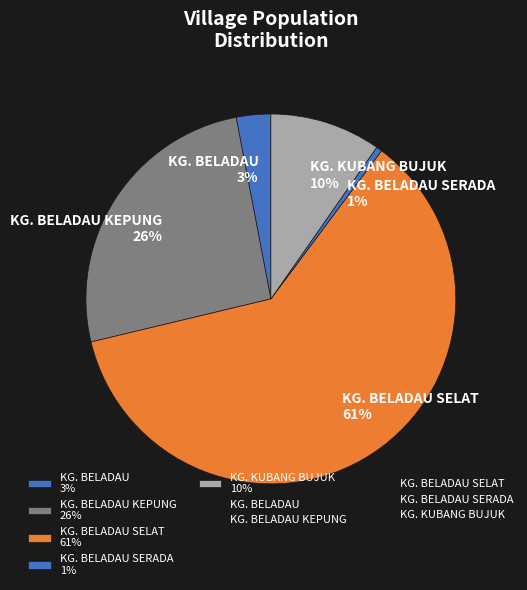

How many segments does this pie chart have?

5